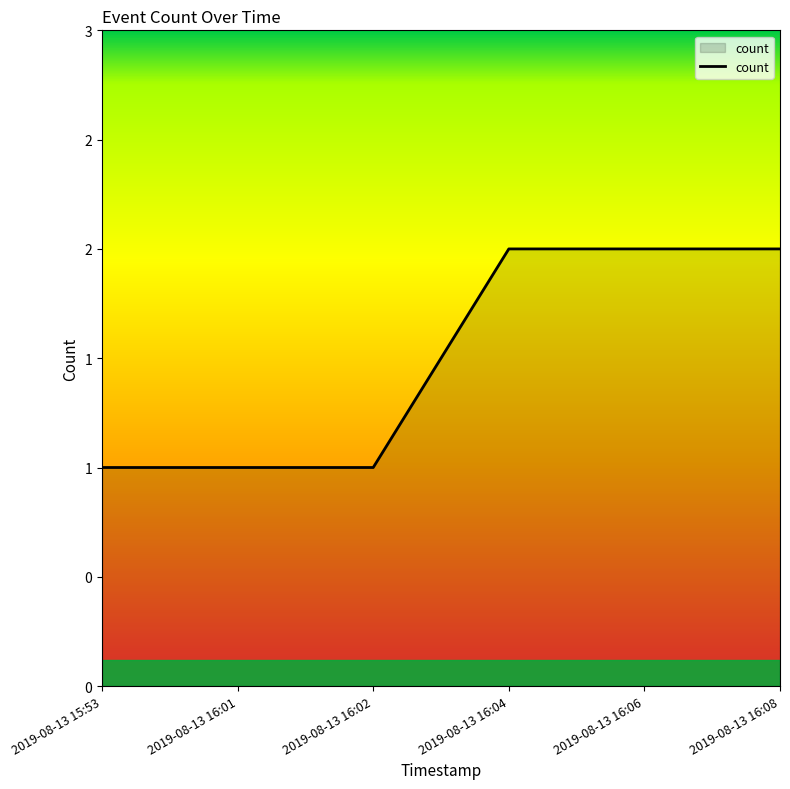

What is the label of the 2nd point from the left?

2019-08-13 16:01